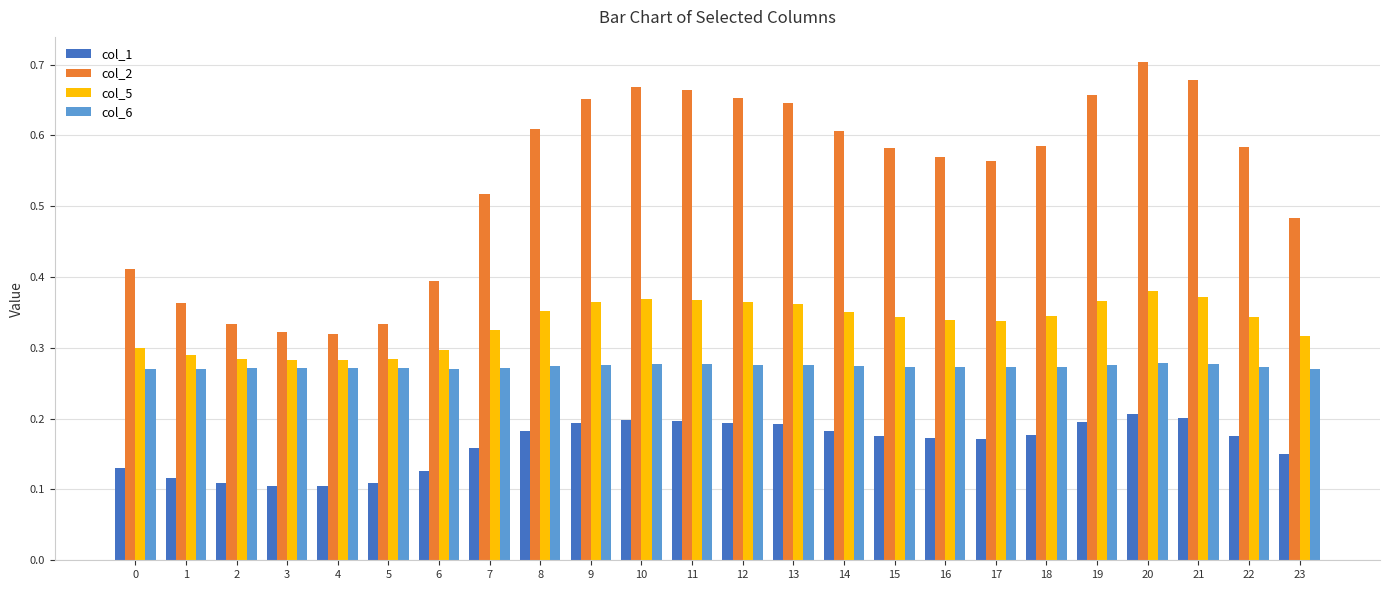

The value of col_2 at 4 is 0.3. True or false?

True